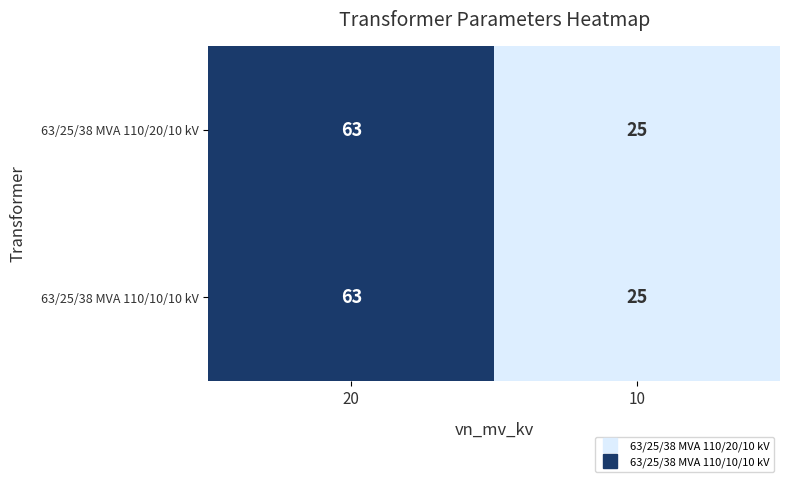

What is the sum of the 63/25/38 MVA 110/20/10 kV values at 10 and 20?

88